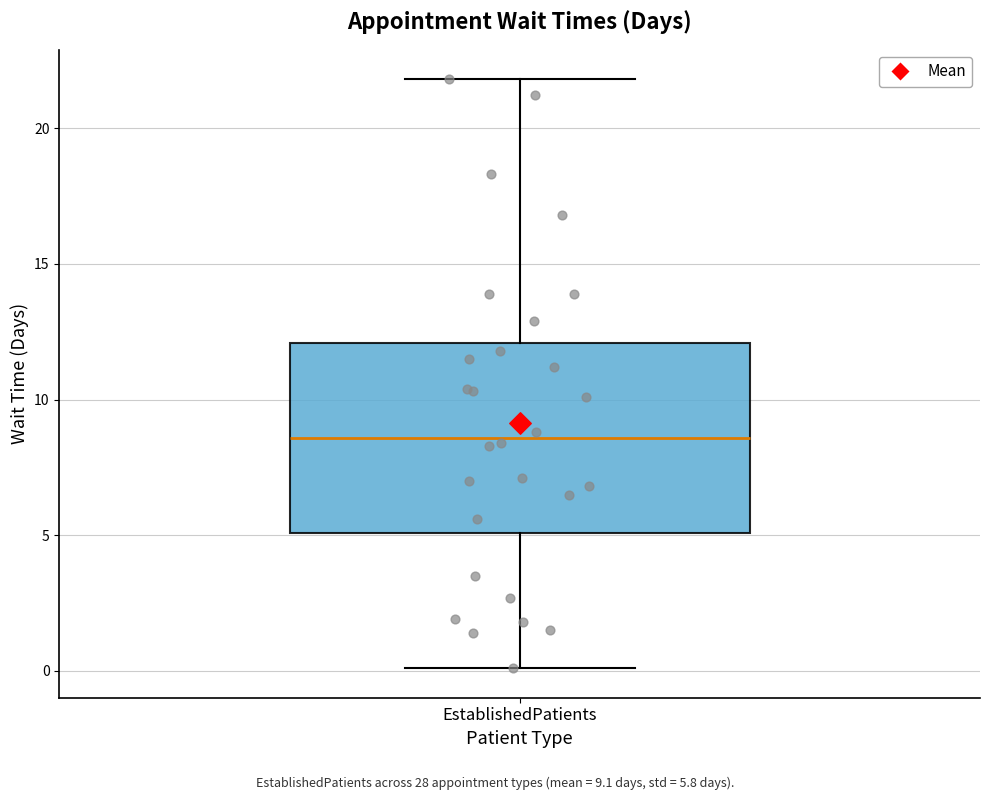

Read this box plot against the y-axis: the position of the median line, the range covered by the box, and the ends of both whiskers. The values are not printed on the chart, so give them approximately, as read against the axis.

median 8.5, box 5.0 to 12.0, whiskers 0.0 to 22.0